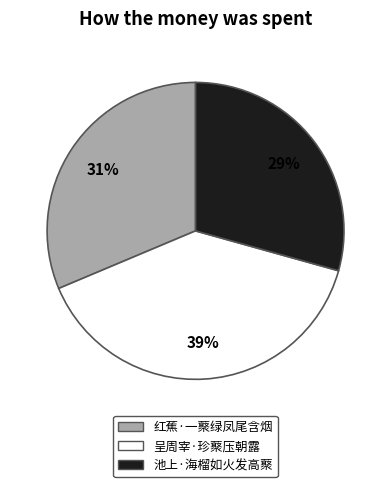

To the nearest percent, what portion does 呈周宰·珍藂压朝露 represent?

39%